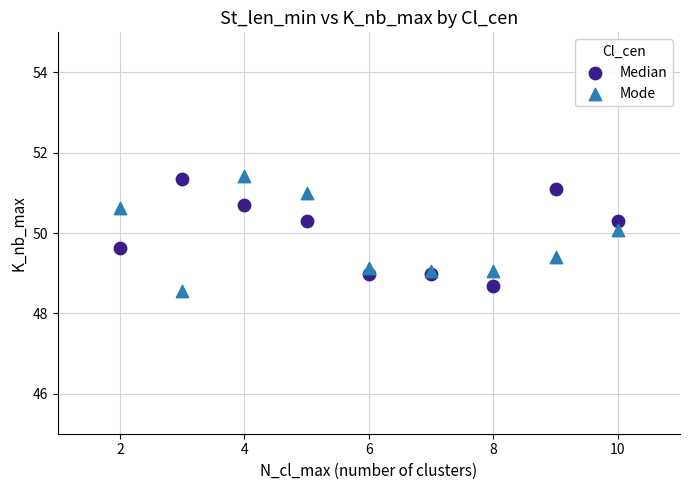

What is the X range (max minus min) for the scatter plot?

8.0